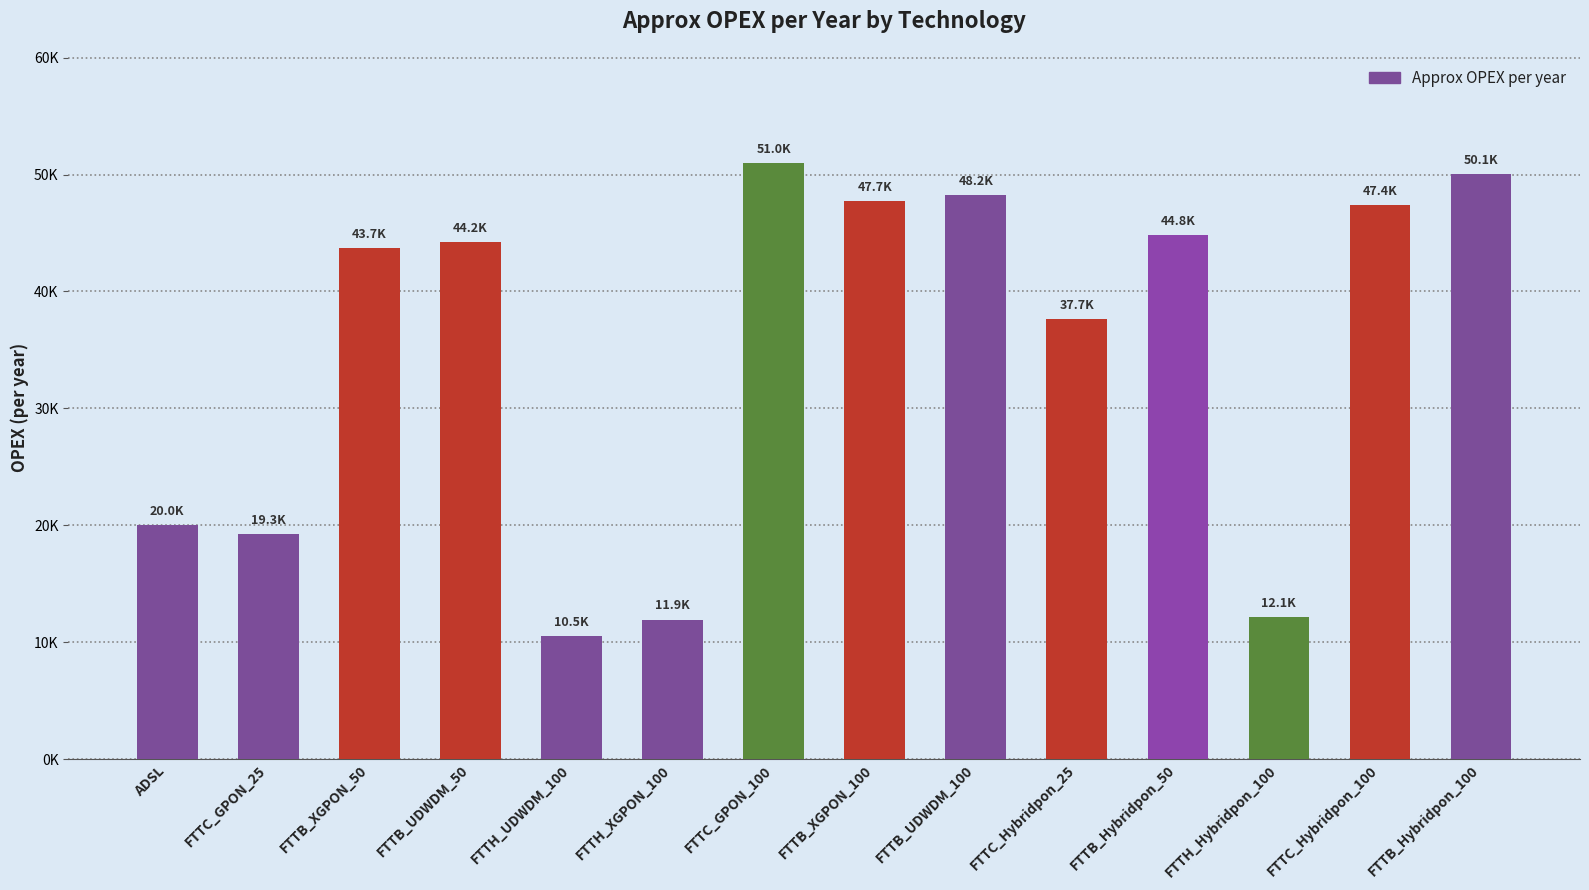

The value at FTTB_XGPON_100 is 47726.9. True or false?

True